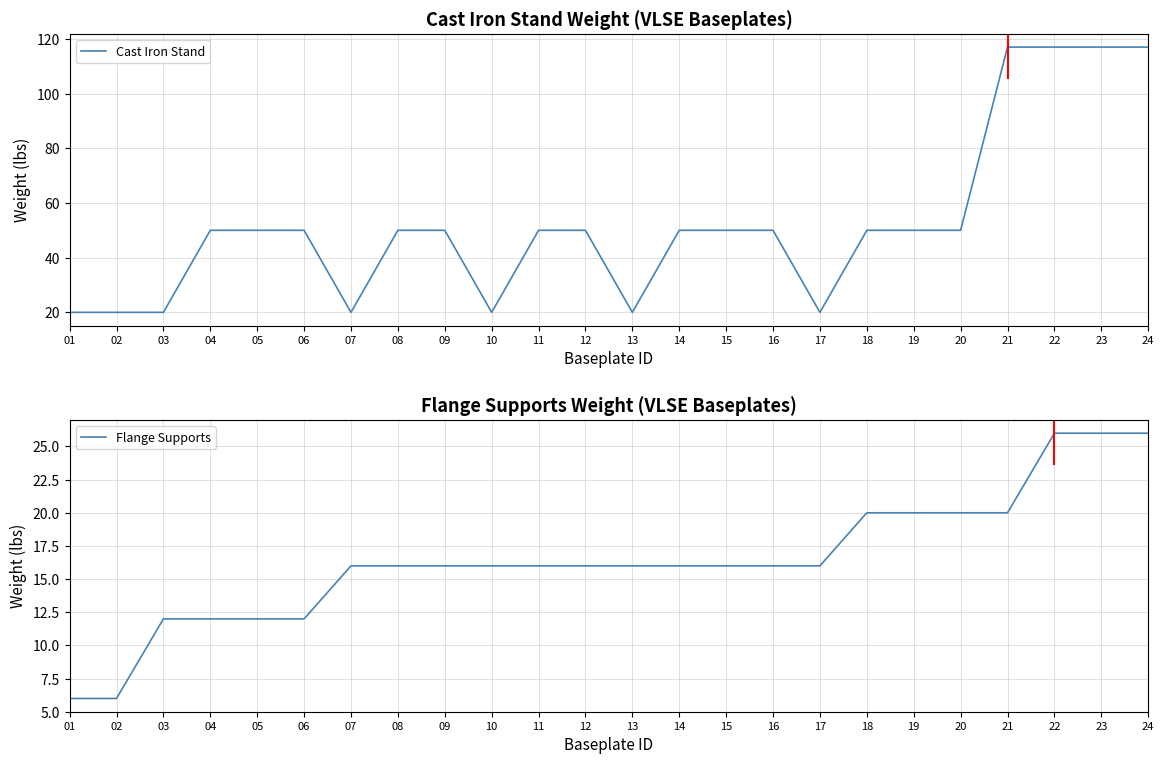

True or false: Flange Supports and Cast Iron Stand cross at least once.

False